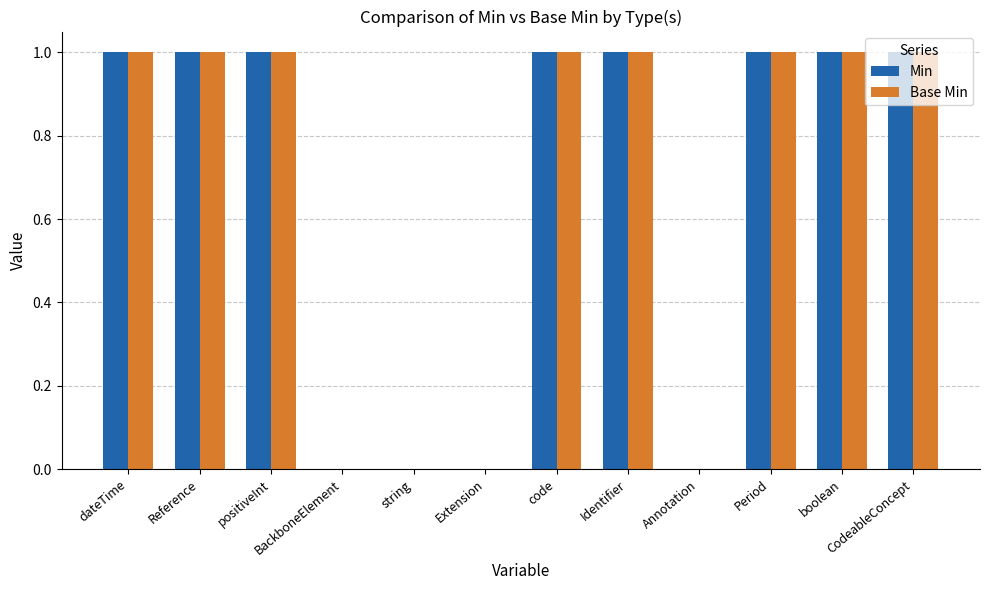

Reading left to right, list all the values displayed in this chart.

Min: 1	1	1	0	0	0	1	1	0	1	1	1
Base Min: 1	1	1	0	0	0	1	1	0	1	1	1